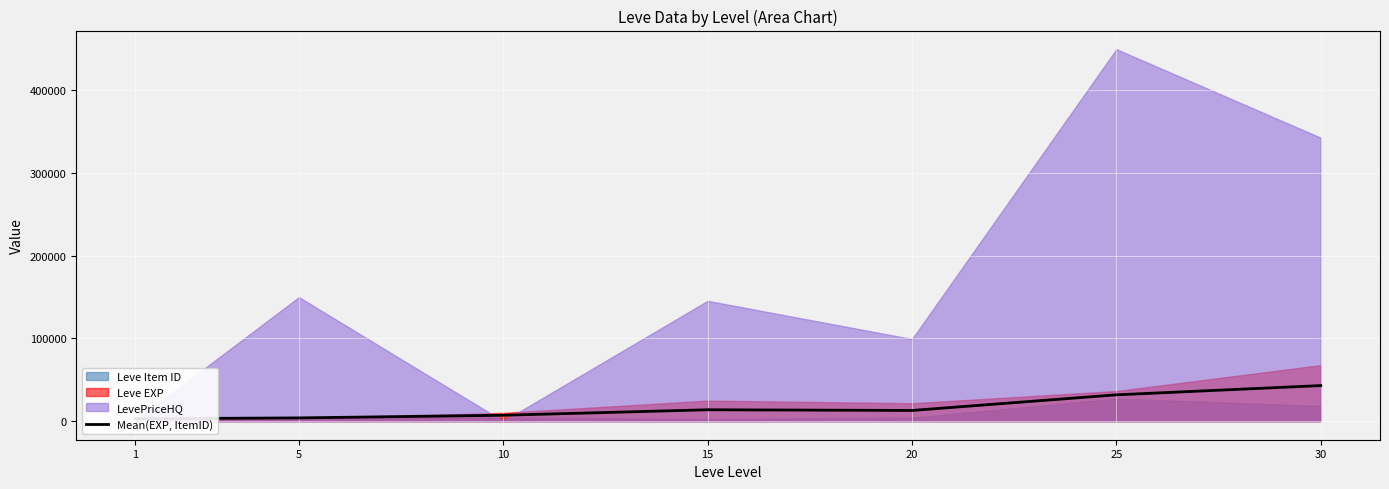

Does the chart display data point markers on the line(s)?

No